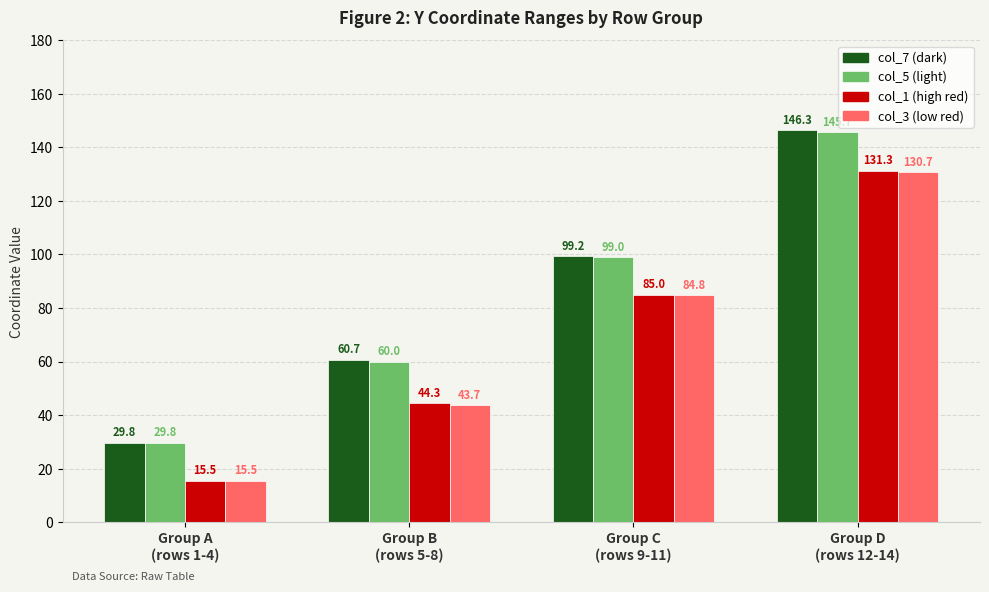

What position from the left is Group D
(rows 12-14)?

4